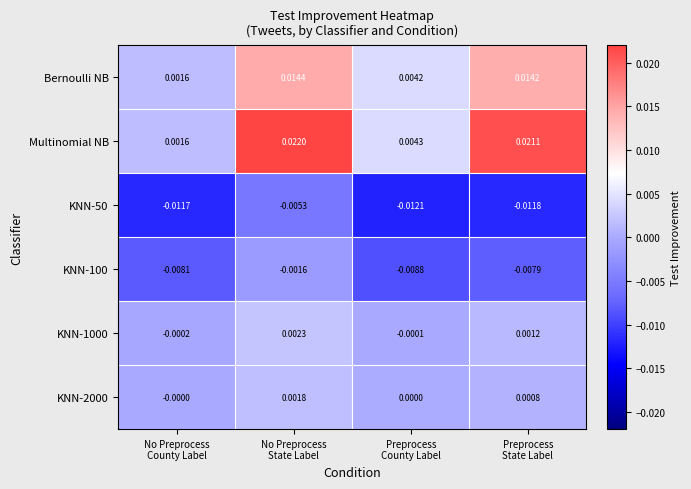

List the series in order of their peak value, lowest first.

KNN-50, KNN-100, KNN-2000, KNN-1000, Bernoulli NB, Multinomial NB